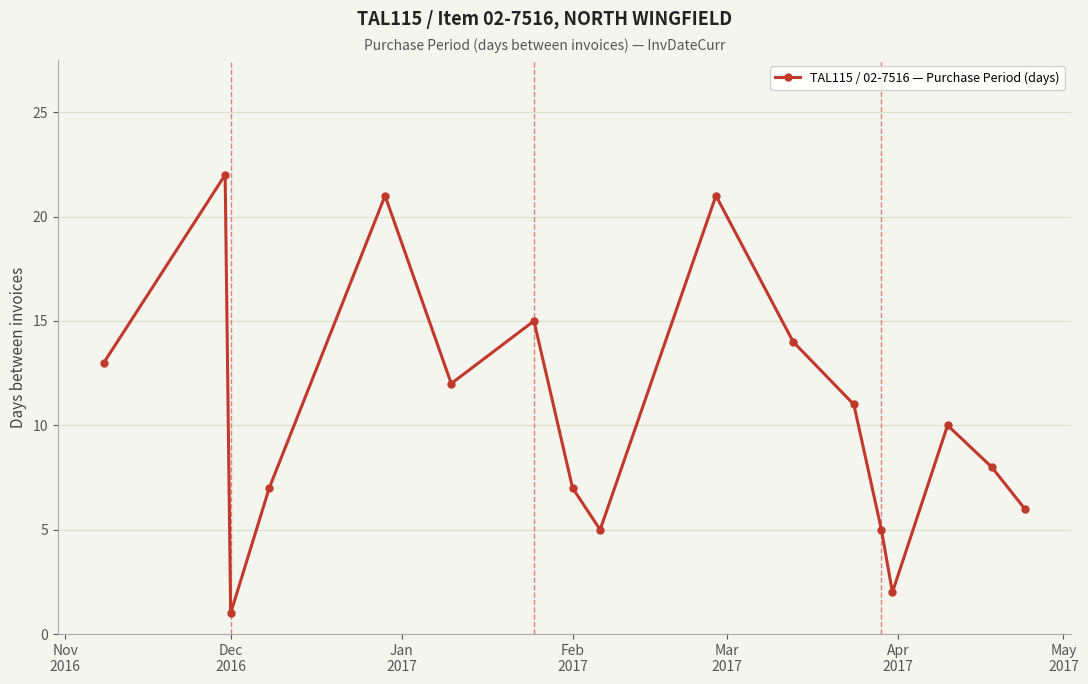

How many values are below 10?

8